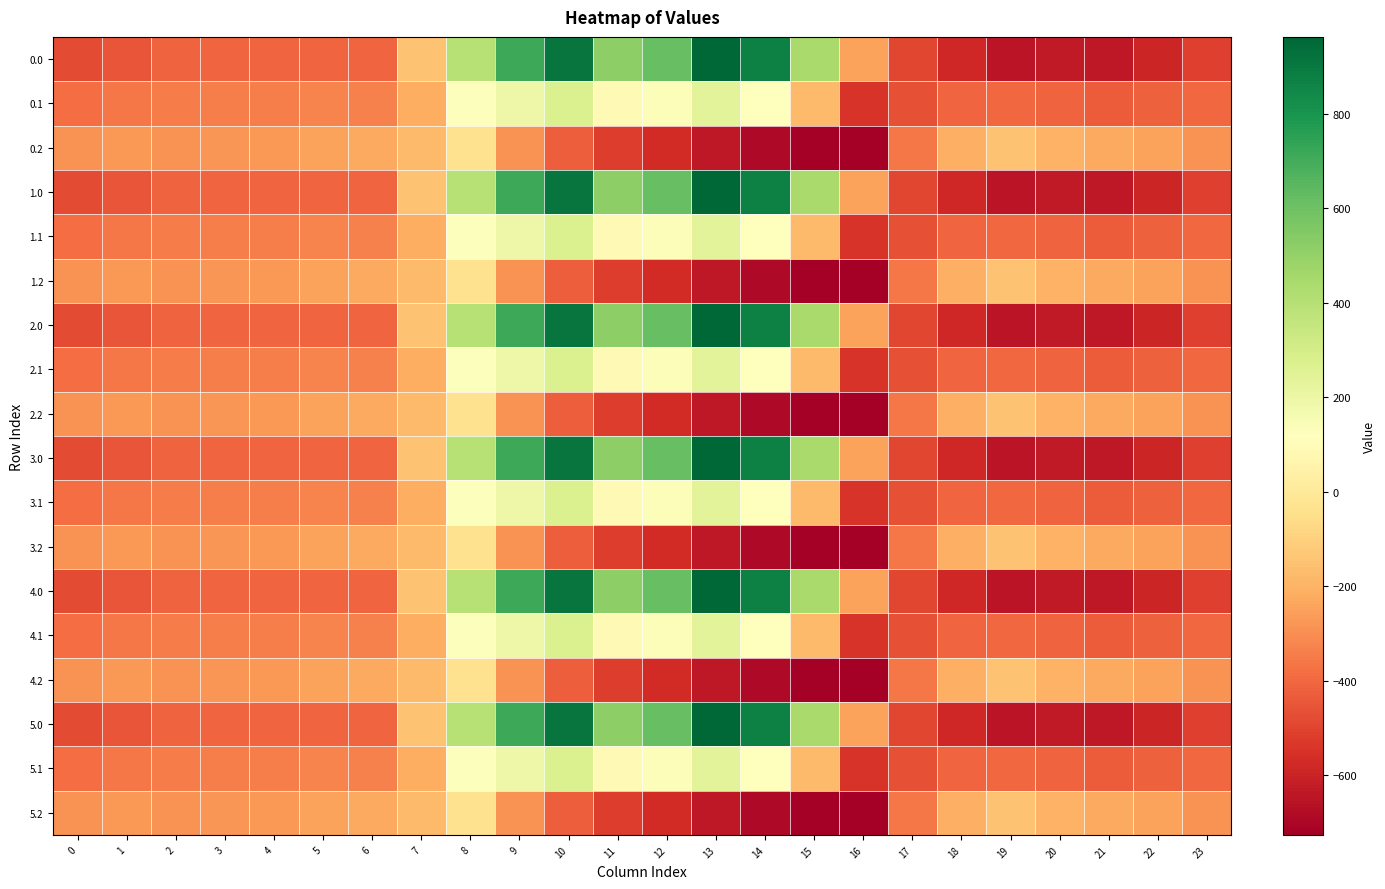

List the series in order of their peak value, lowest first.

0.2, 1.2, 2.2, 3.2, 4.2, 5.2, 0.1, 1.1, 2.1, 3.1, 4.1, 5.1, 0.0, 1.0, 2.0, 3.0, 4.0, 5.0